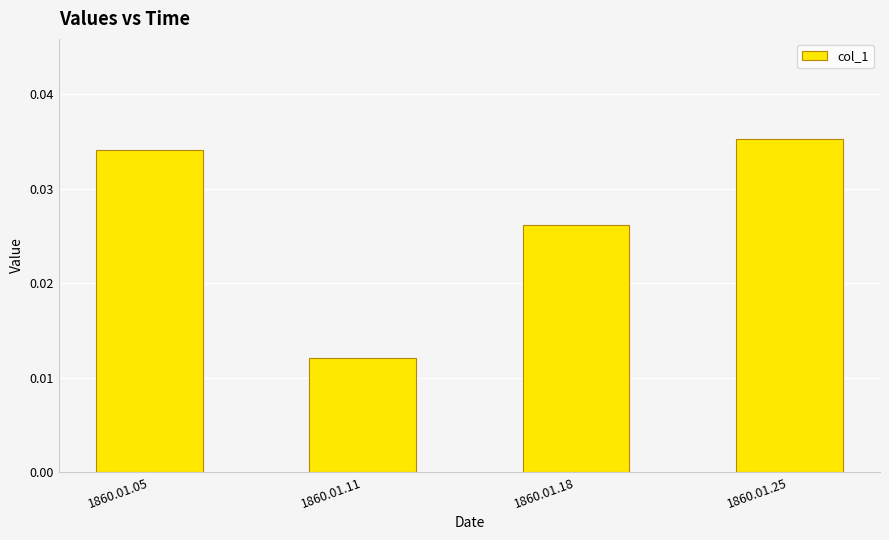

Count the values in the range 0 to 1.

4